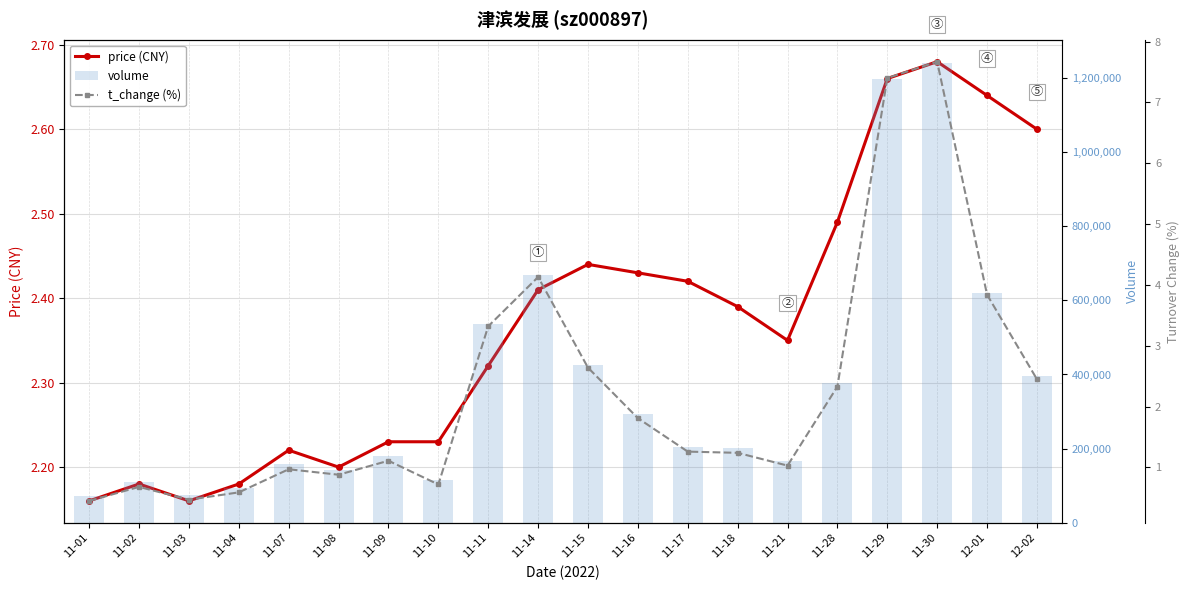

Reading left to right, what are all the values shown in this chart?

price (CNY): 2.2	2.2	2.2	2.2	2.2	2.2	2.2	2.2	2.3	2.4	2.4	2.4	2.4	2.4	2.4	2.5	2.7	2.7	2.6	2.6
volume: 72921.0	110609.0	75387.0	95099.0	157485.0	142295.0	179154.0	116297.0	536323.0	667239.0	426811.0	292690.0	203391.0	200775.0	166505.0	377205.0	1196347.0	1240476.0	620645.0	396509.0
t_change (%): 0.5	0.7	0.5	0.6	1.0	0.9	1.1	0.7	3.3	4.1	2.6	1.8	1.3	1.2	1.0	2.3	7.4	7.7	3.8	2.5